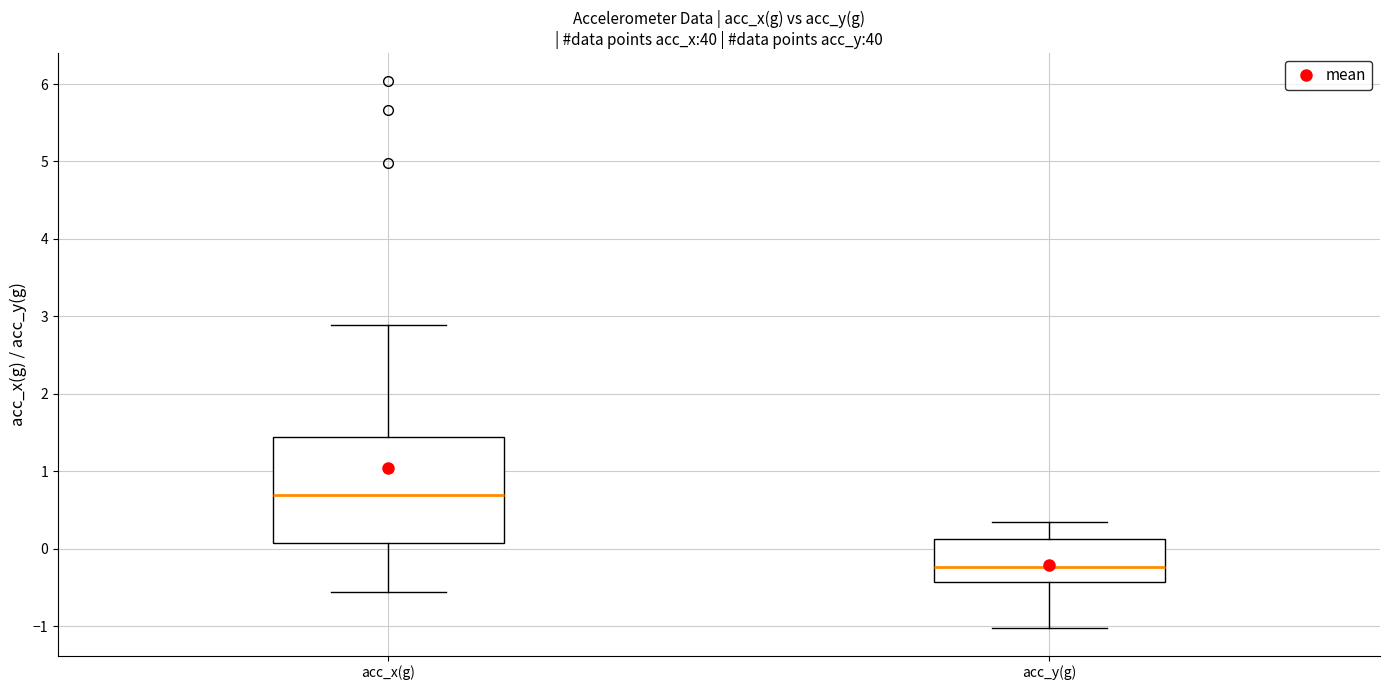

Which box has the lowest median line?

acc_y(g)